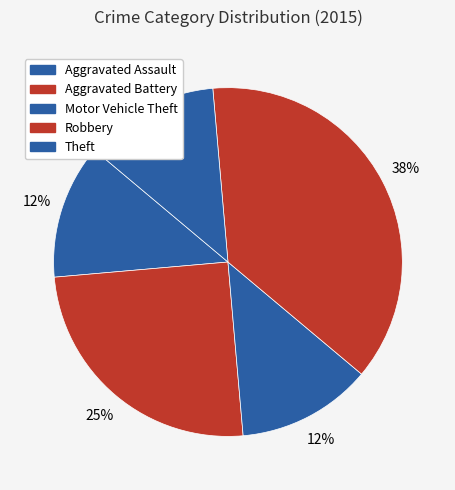

How many segments does this pie chart have?

5